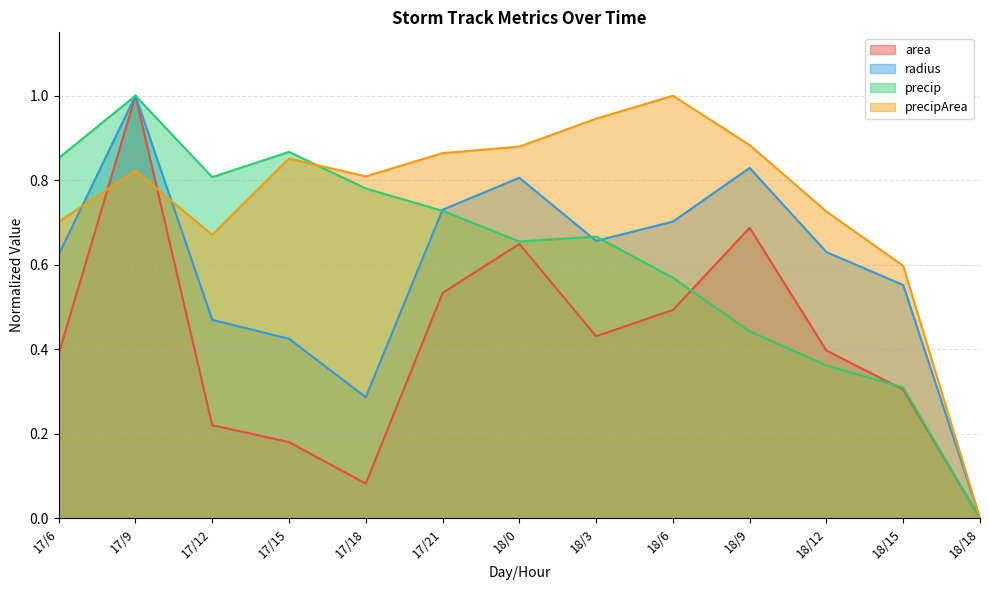

At how many categories does at least one series exceed 0?

12